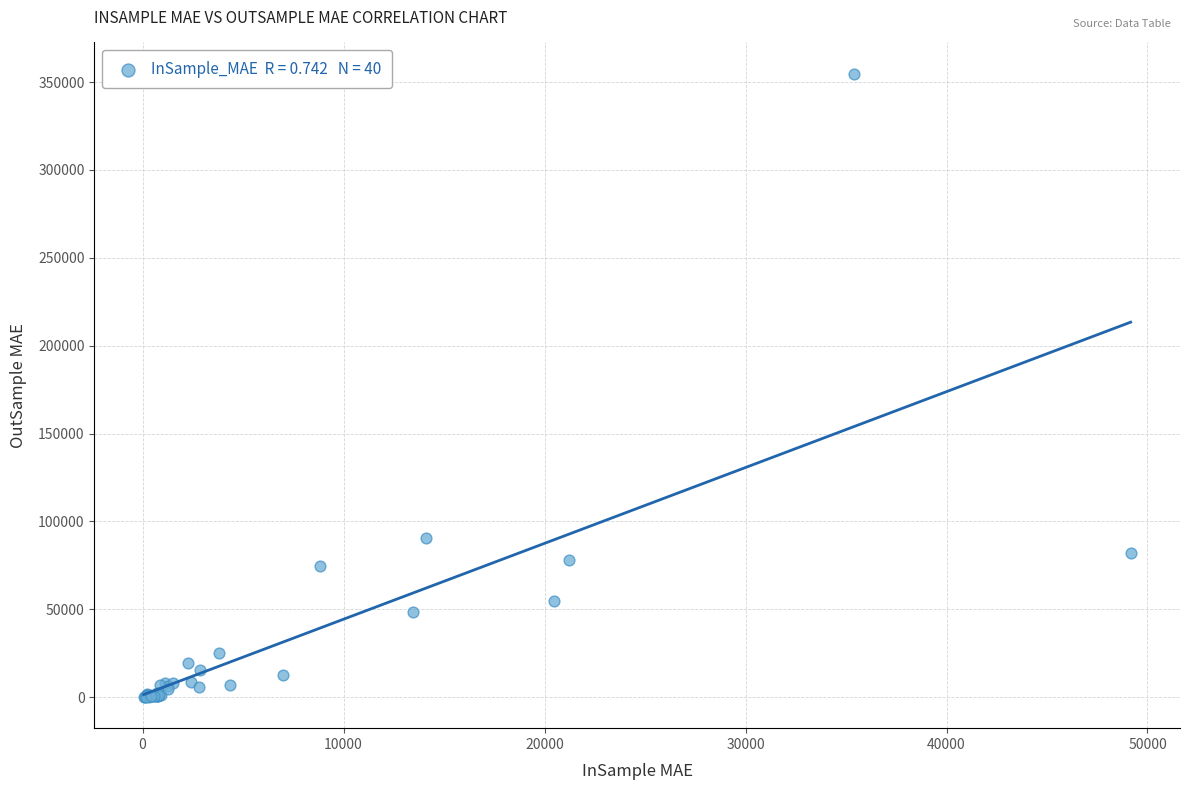

What Y value in the scatter plot is closest to 177429?

90823.6